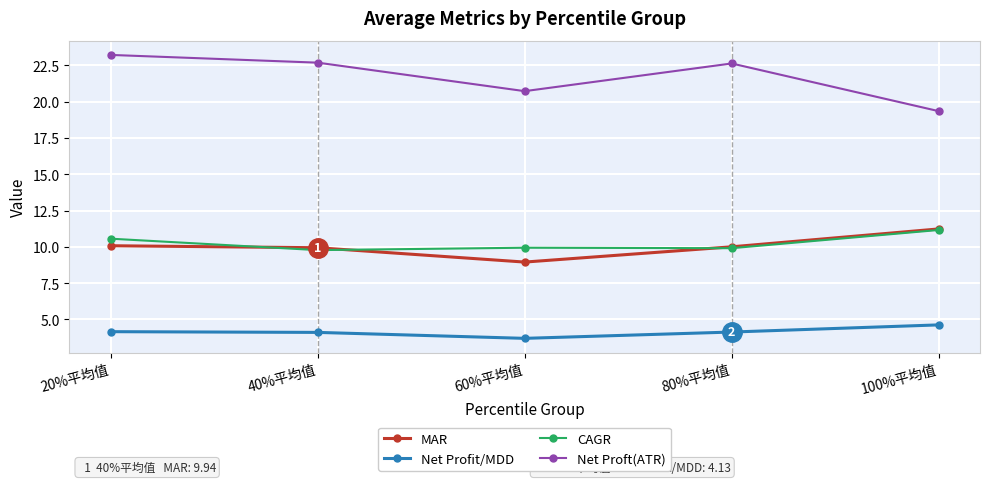

Between 60%平均值 and 80%平均值, which series saw the biggest shift?

Net Proft(ATR)